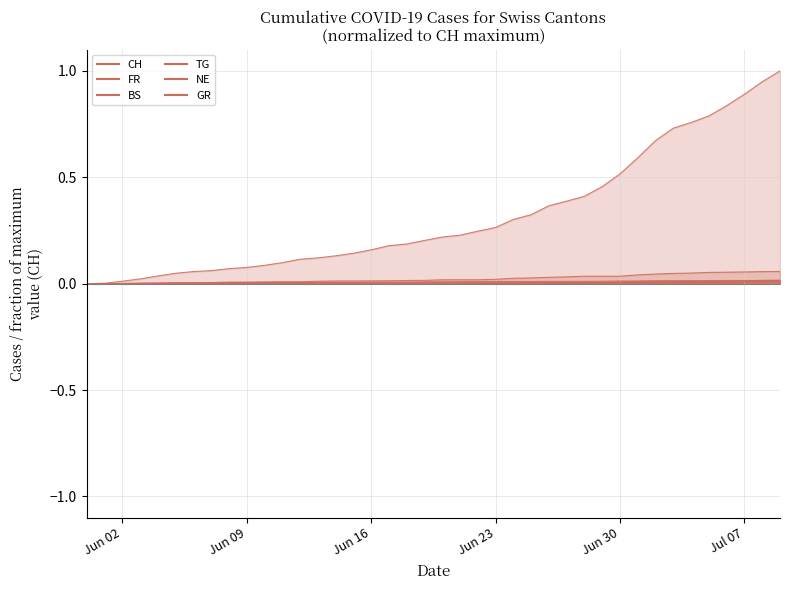

How many lines are shown in the chart?

6